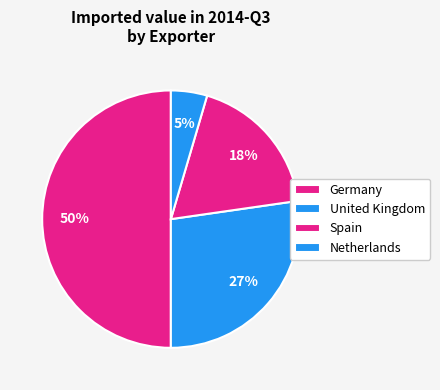

Is there any slice that represents more than half of the pie?

No